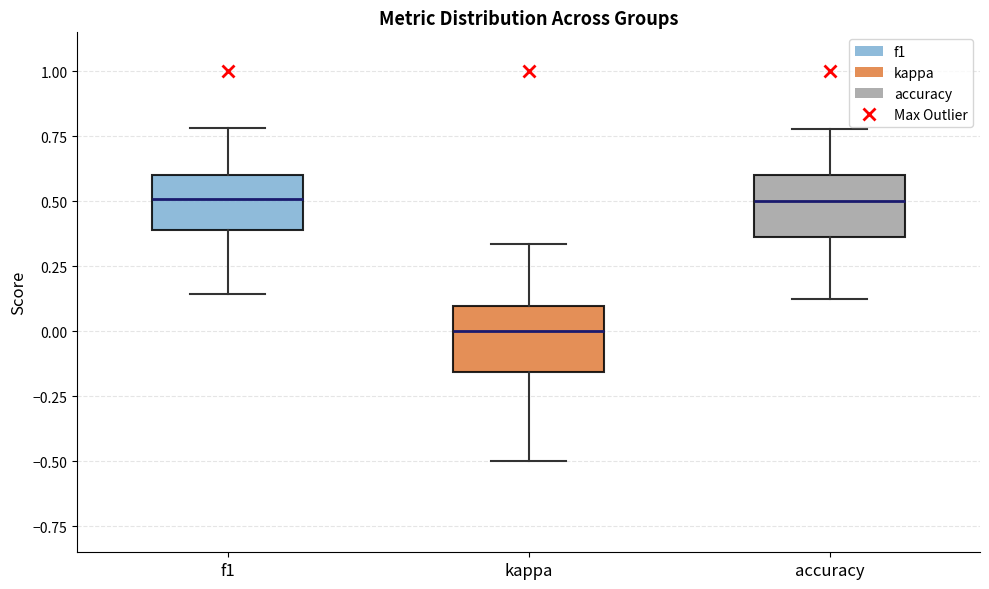

Reading left to right, transcribe this box plot: for each box, give where its median line is, the range the box spans, and where its two whiskers end, as read against the y-axis. The values are not printed on the chart, so give them approximately, as read against the axis.

f1: median 0.50, box 0.40 to 0.60, whiskers 0.15 to 0.80
kappa: median 0.00, box -0.15 to 0.10, whiskers -0.50 to 0.35
accuracy: median 0.50, box 0.35 to 0.60, whiskers 0.15 to 0.80